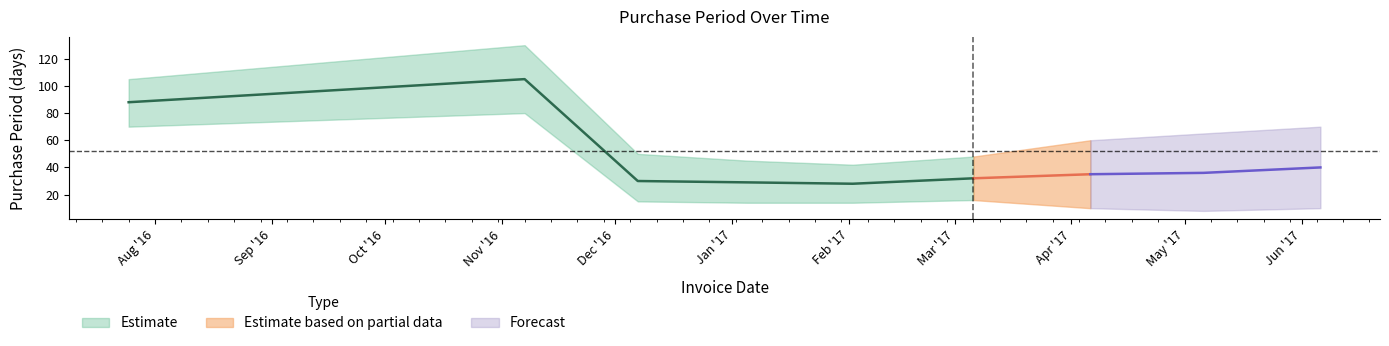

How many interior local valleys (lower than both neighbors) does the data have?

1